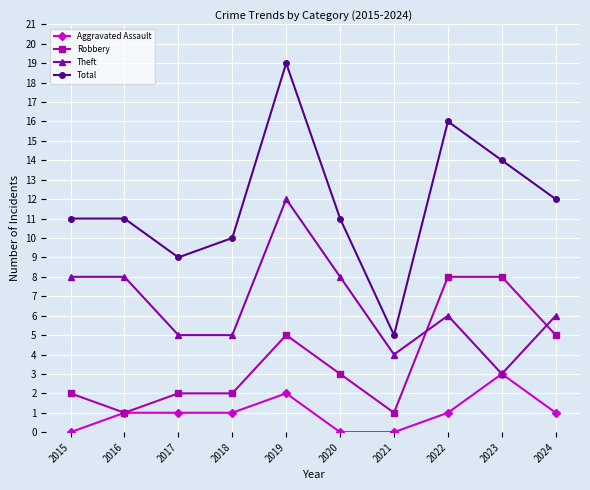

How many data points does each series have?

10